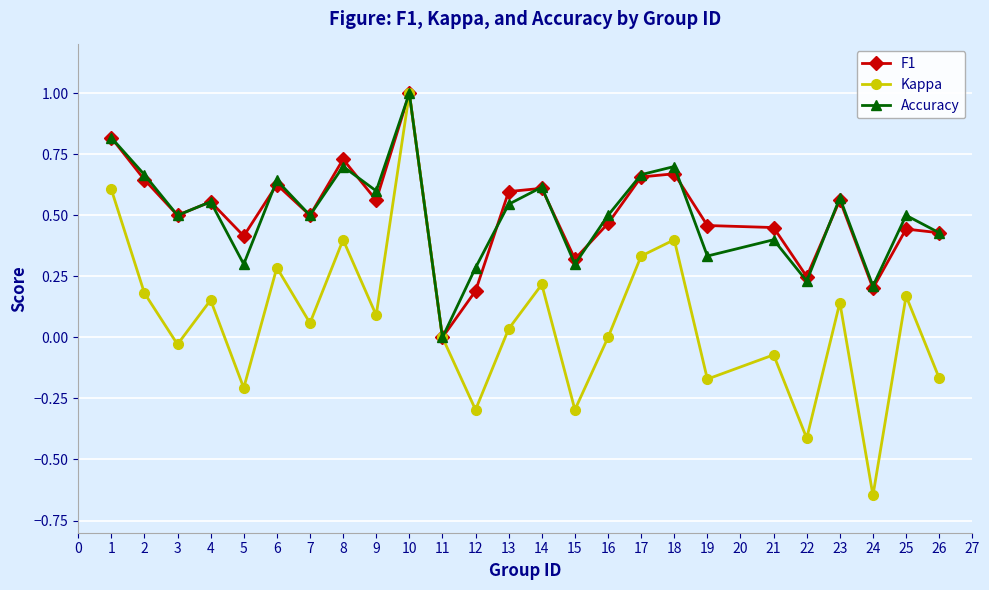

What is the greatest value displayed?

1.0